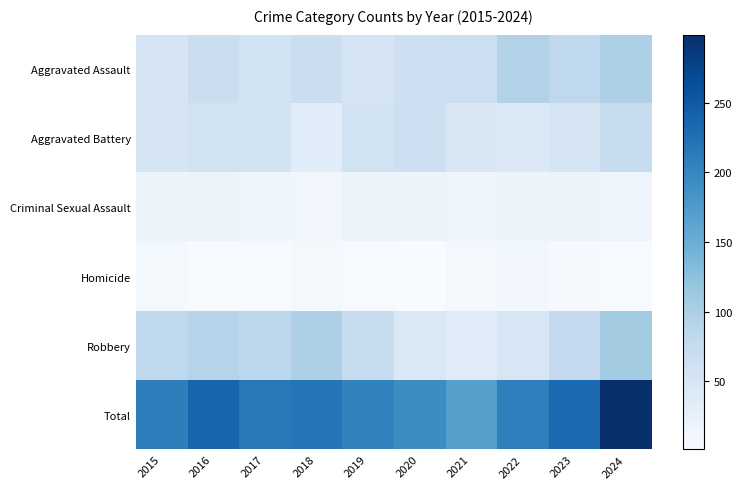

How many series are shown in this chart?

6